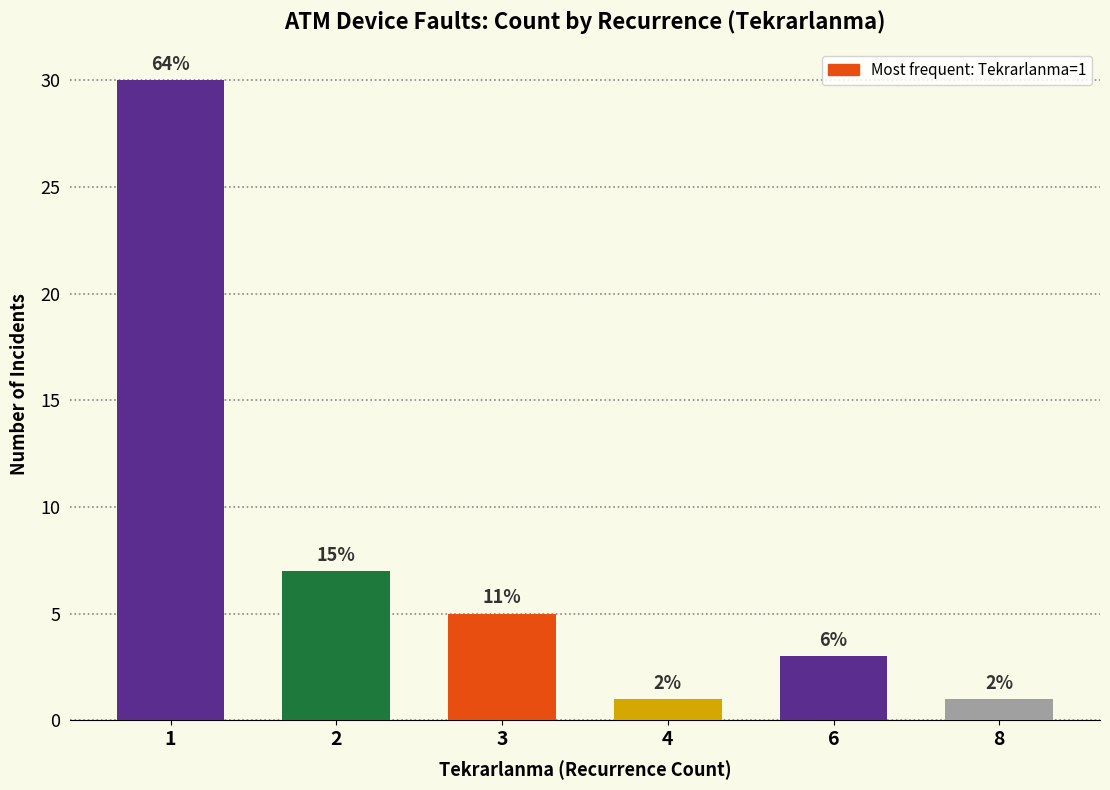

Does the chart contain any negative values?

No